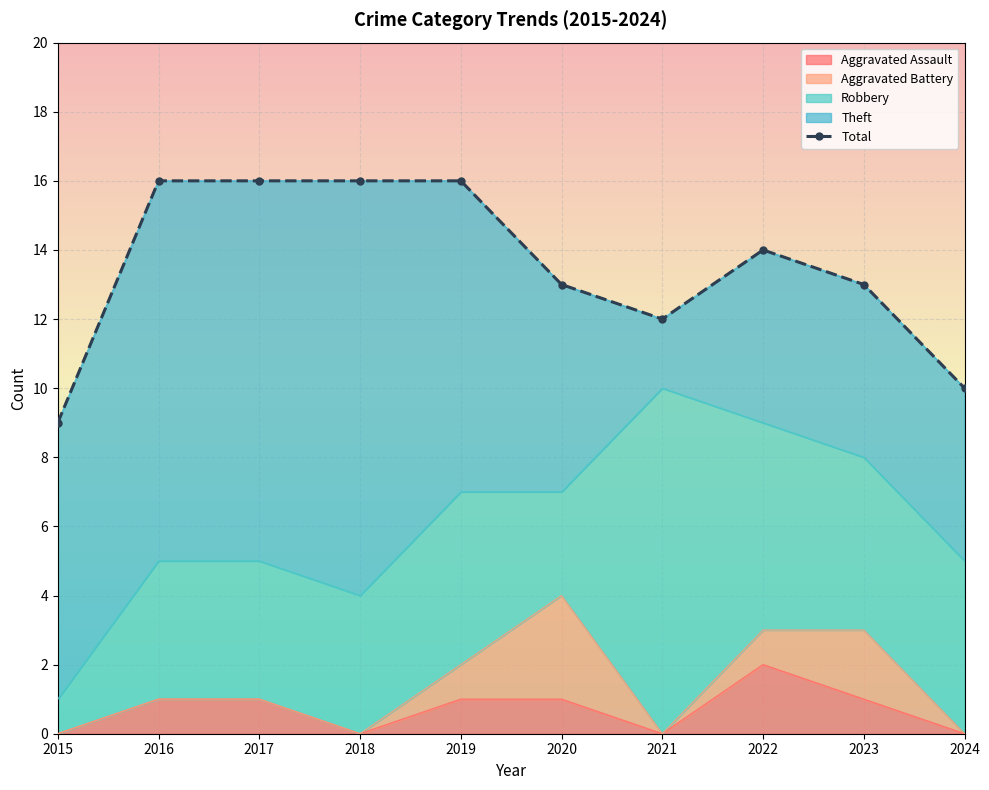

What is the value of the 6th point from the left?

13